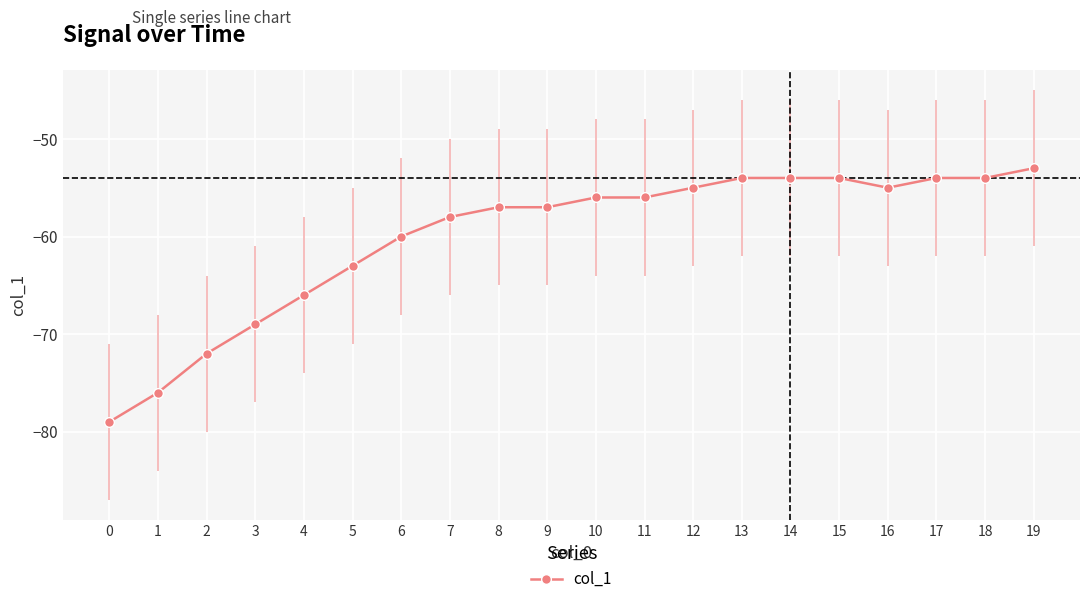

Reading left to right, what are all the values shown in this chart?

-79	-76	-72	-69	-66	-63	-60	-58	-57	-57	-56	-56	-55	-54	-54	-54	-55	-54	-54	-53